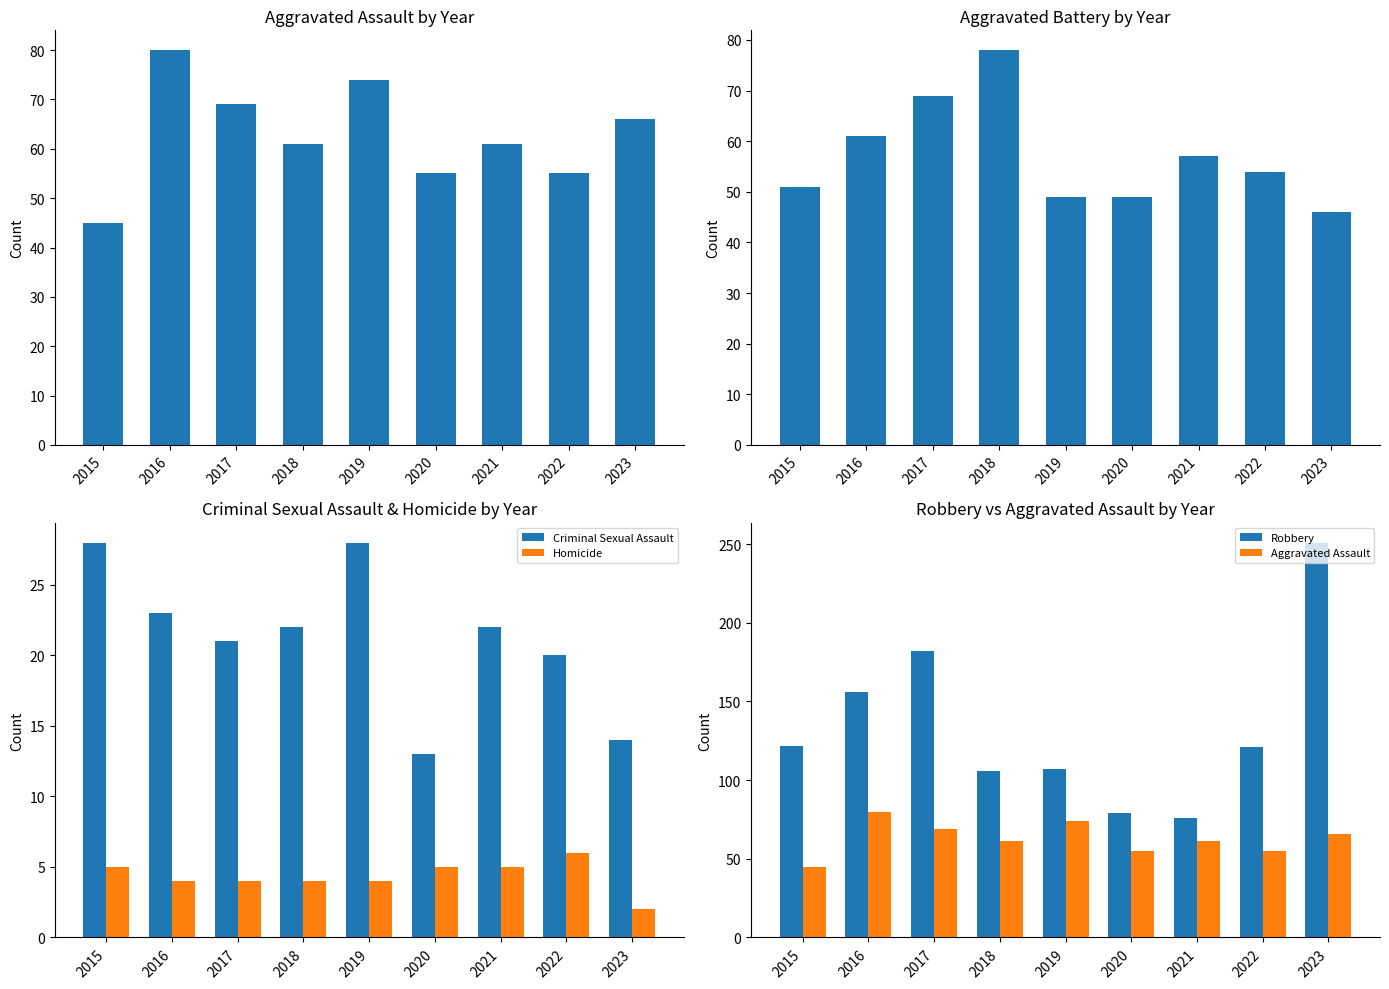

How many groups of bars are there?

9